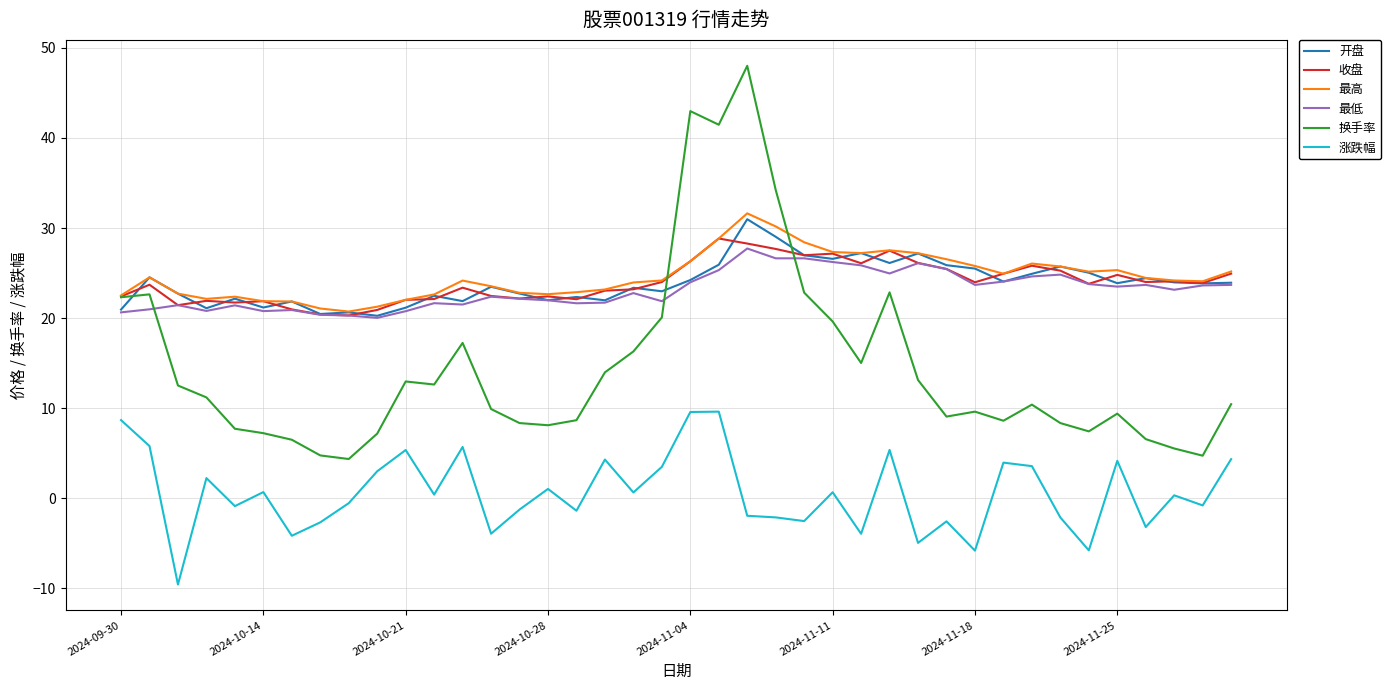

What is the highest value of the 涨跌幅 series?

9.6